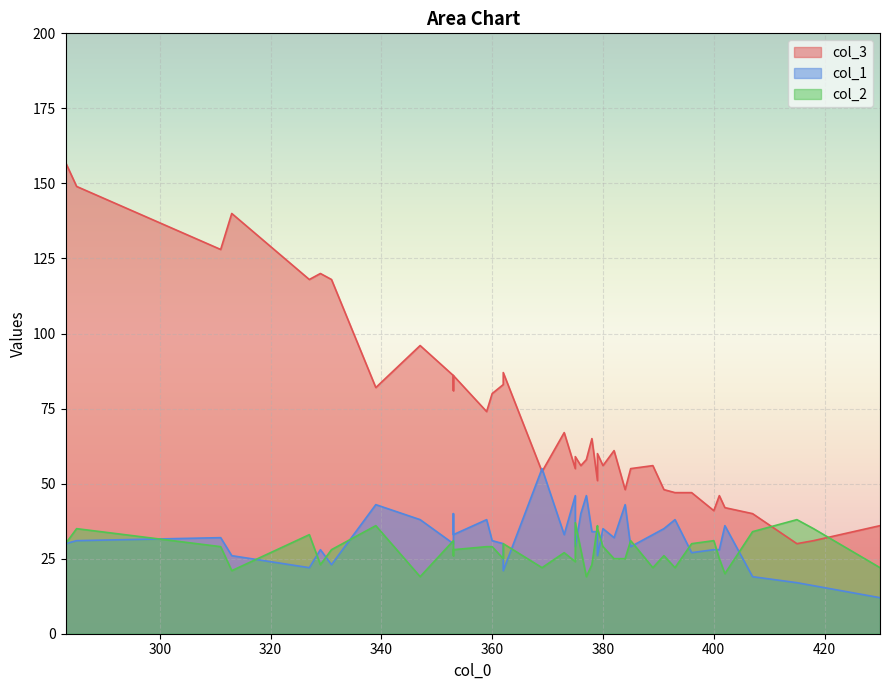

How many categories are shown in the chart?

40